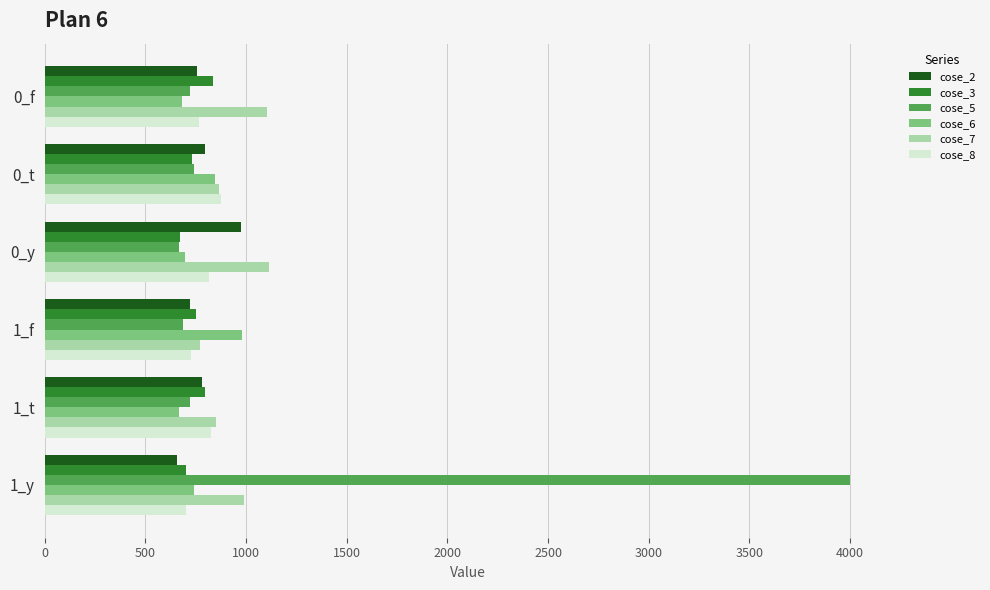

What is the highest value of the cose_5 series?

3999.5